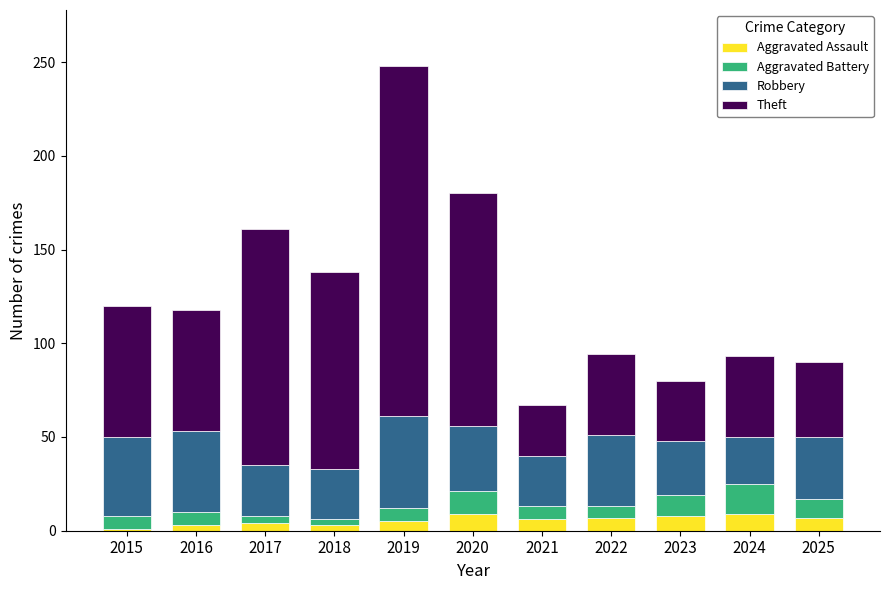

What is the highest value of the Aggravated Assault series?

9